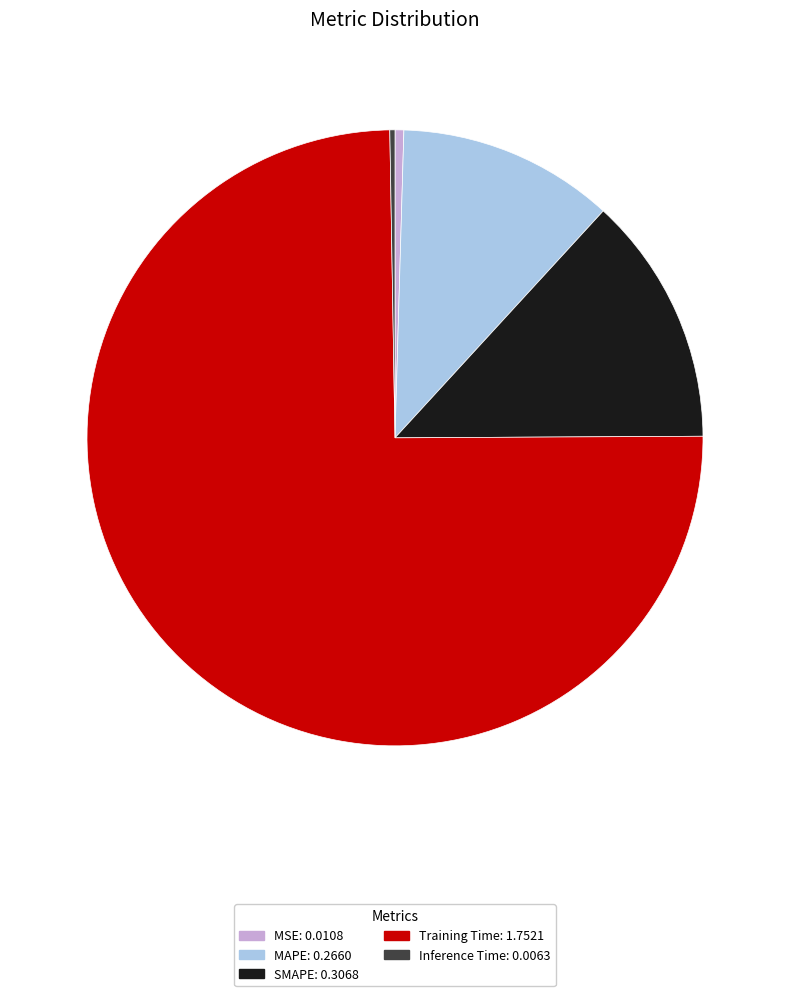

Is it true that MSE is 0% of the pie?

True